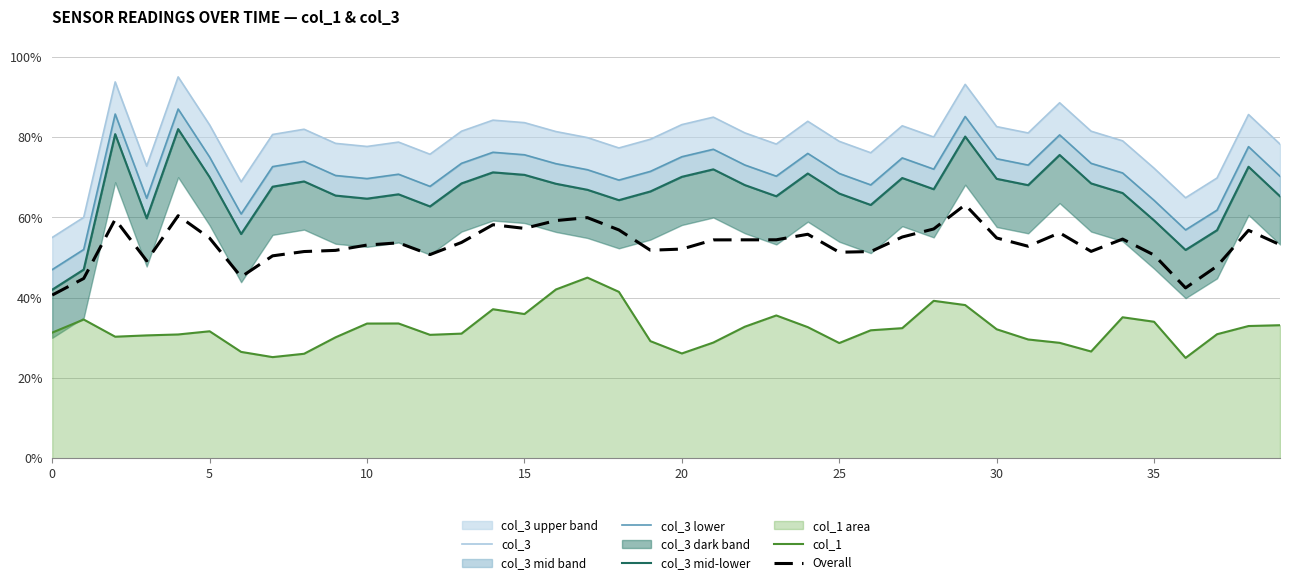

List the series in order of their peak value, highest first.

col_3, col_3 lower, col_3 mid-lower, Overall, col_1